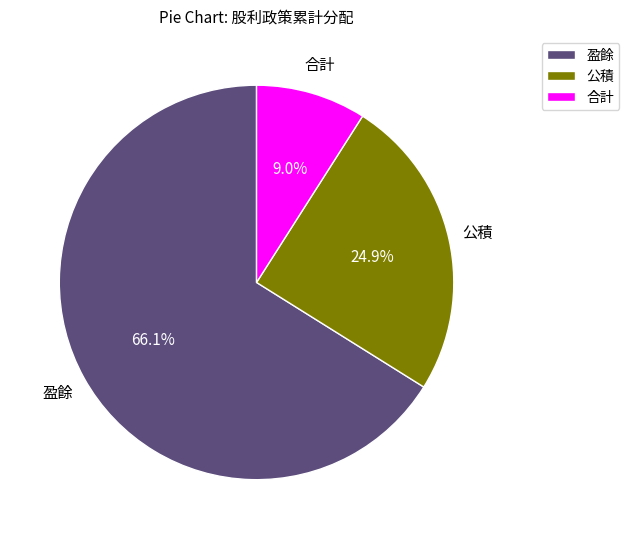

Combined, do 合計 and 公積 account for over 50%?

No